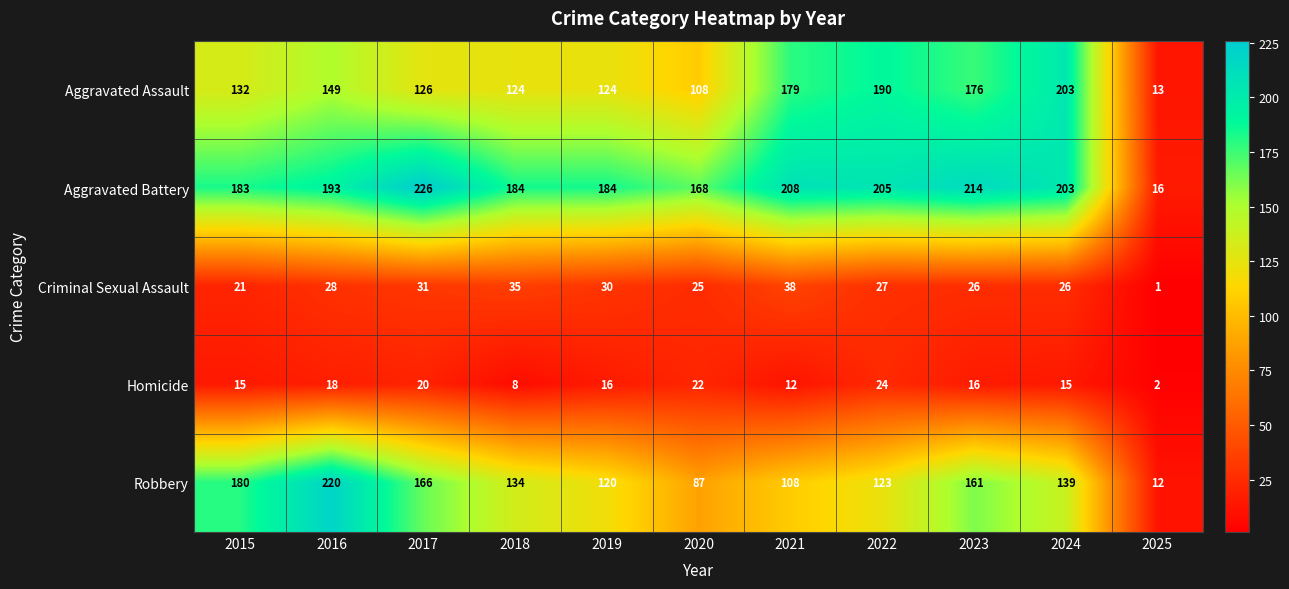

Is it true that Aggravated Battery equals 16 at 2025?

True